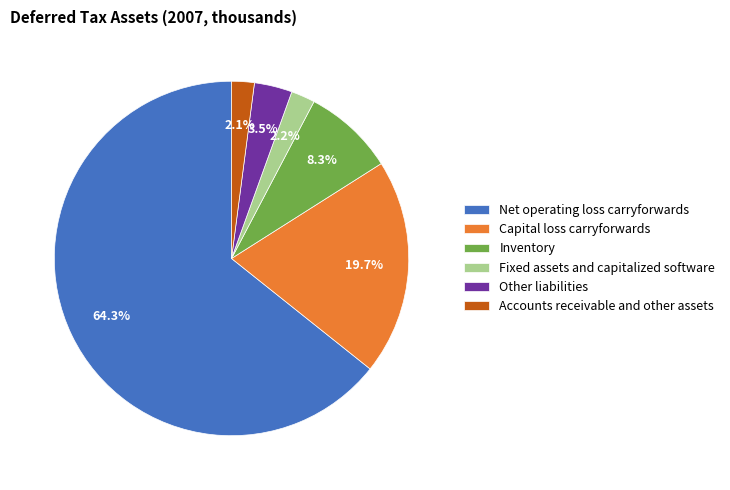

Count the number of slices in the pie.

6